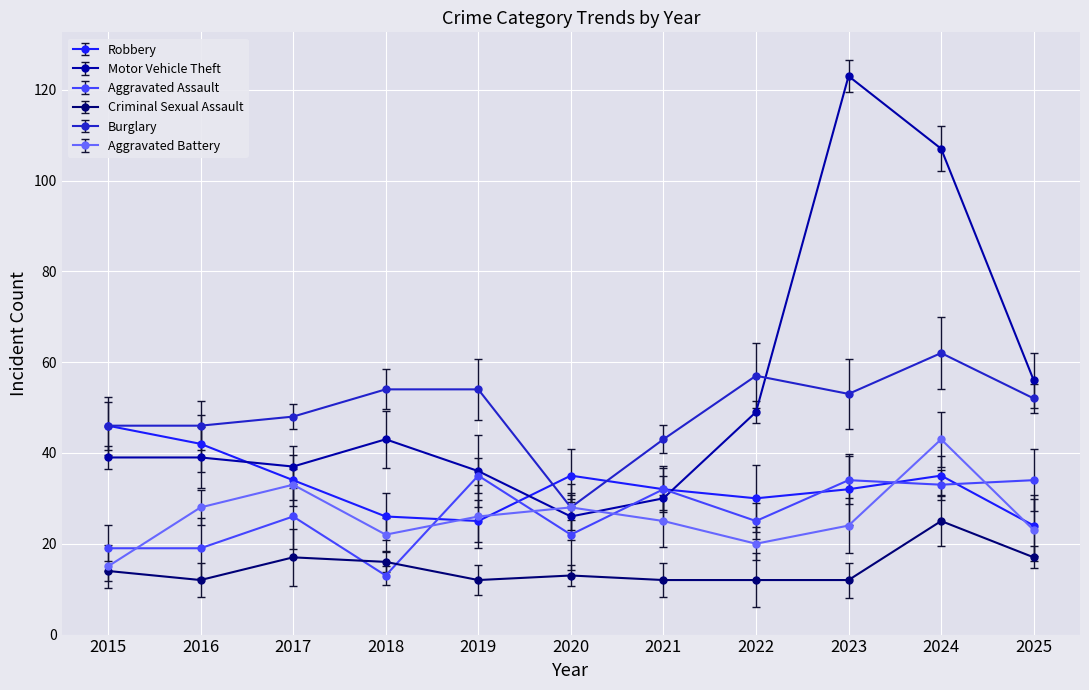

After their last crossing, which series has the higher values: Motor Vehicle Theft or Burglary?

Motor Vehicle Theft